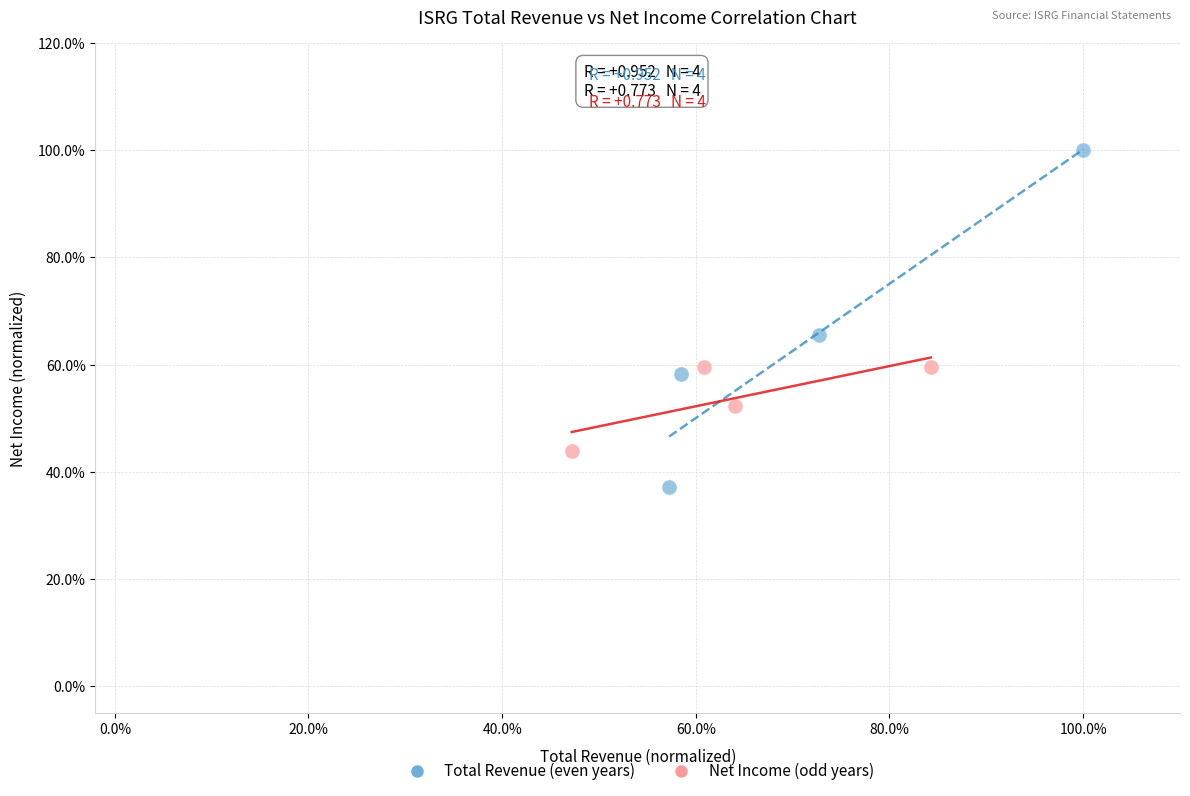

Which series reaches the minimum Y coordinate?

Total Revenue (even years)